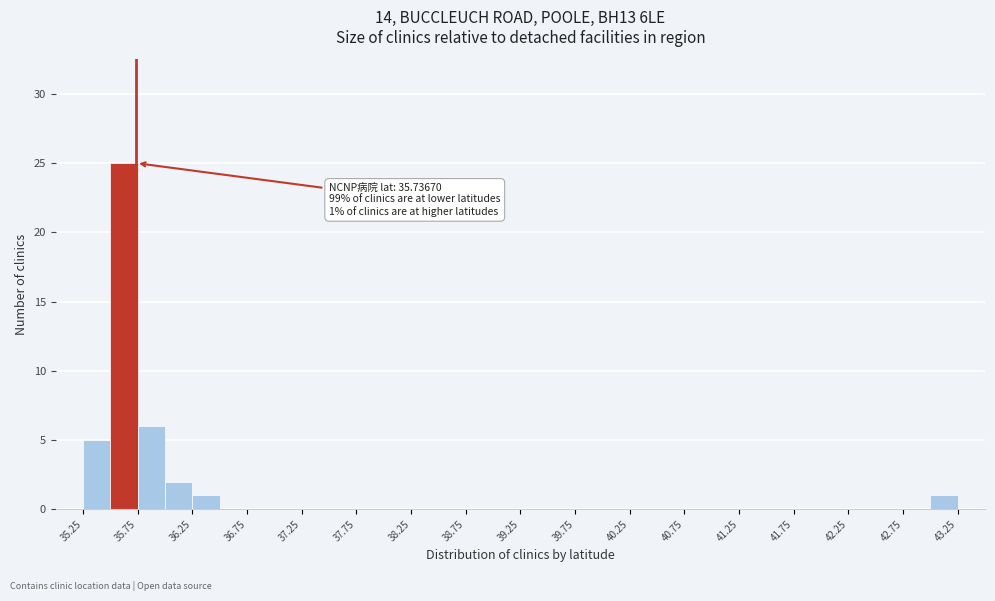

Which range on the x-axis has the tallest bar?

35.50 to 35.75